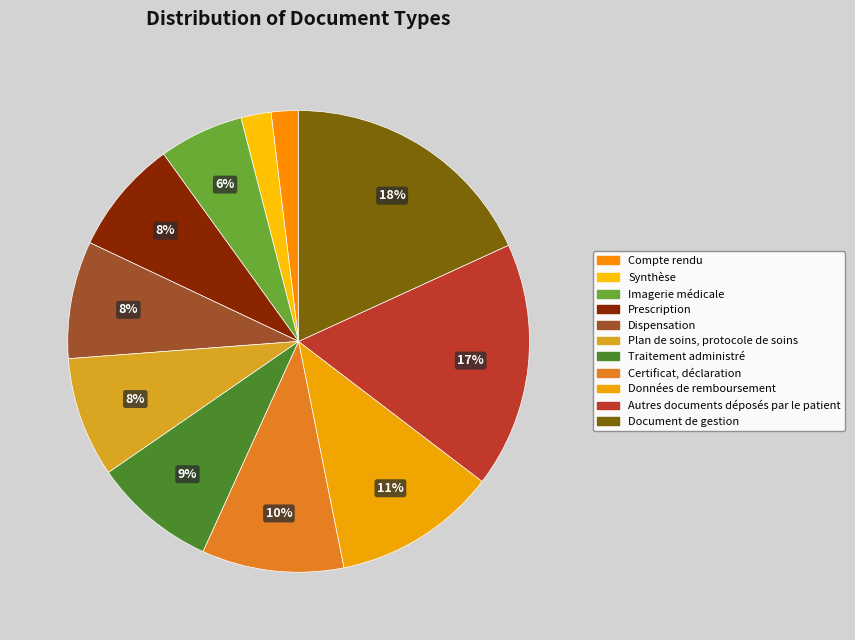

To the nearest percent, what is the difference between the Données de remboursement and Autres documents déposés par le patient slice percentages?

6%